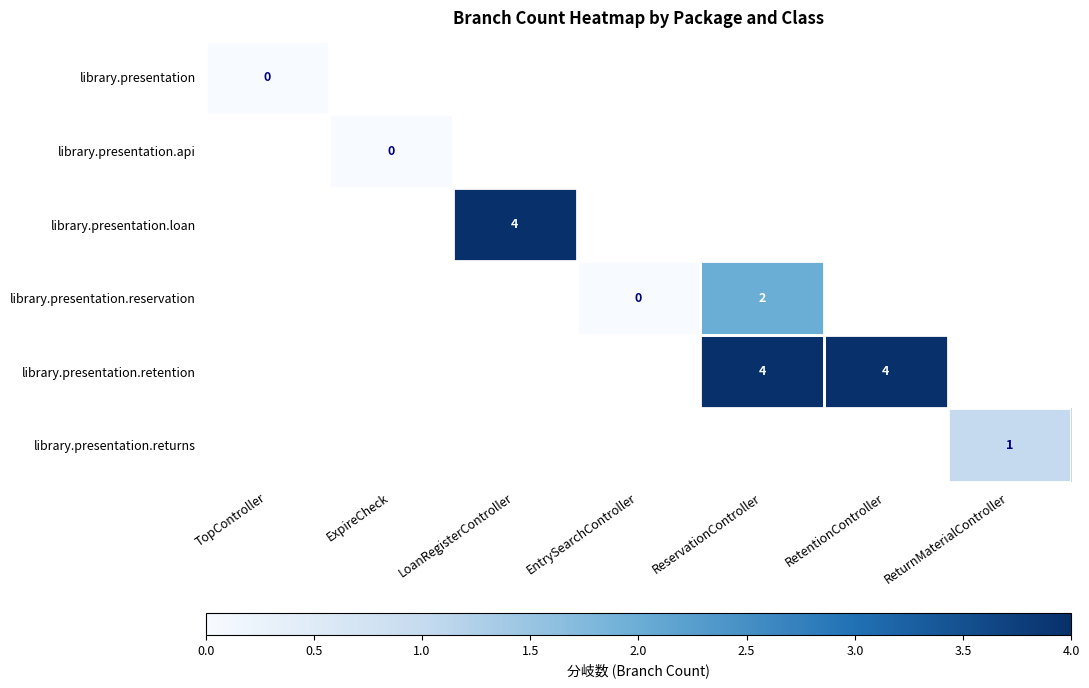

The library.presentation.loan series shows 4 at LoanRegisterController. True or false?

True